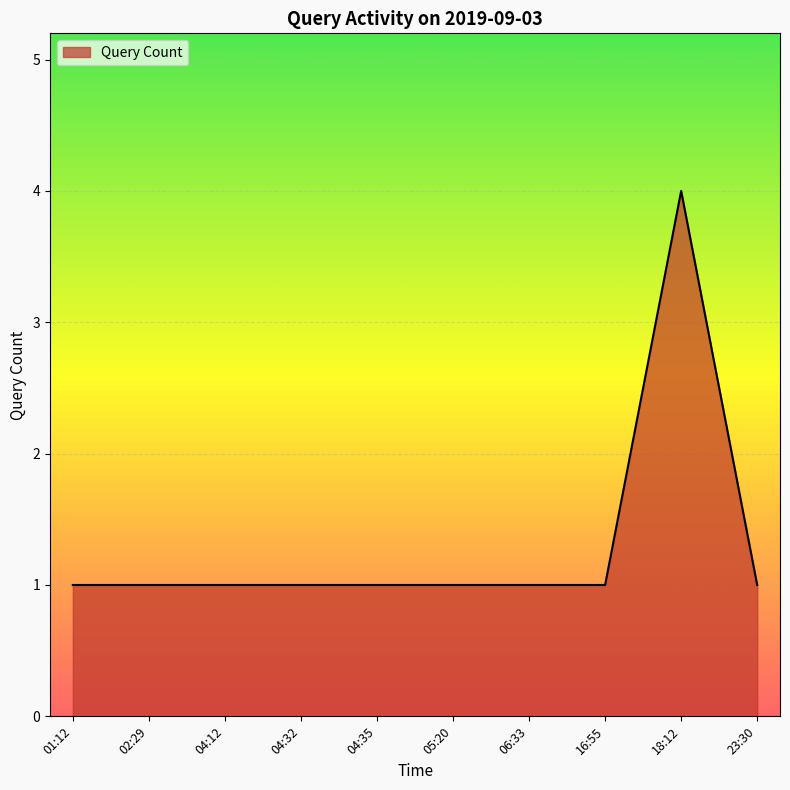

What is the greatest value displayed?

4